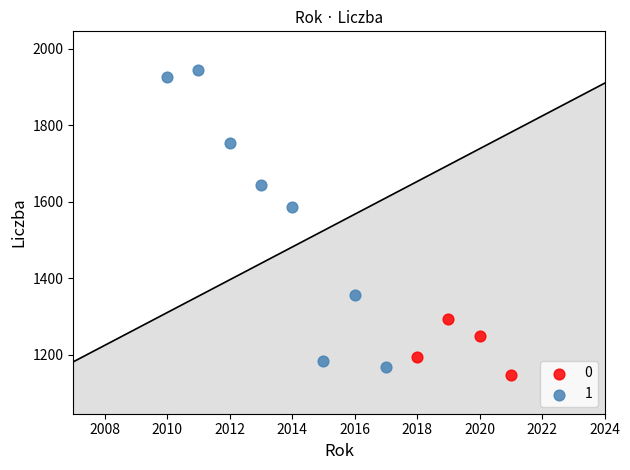

Which series contains the highest Y value?

1